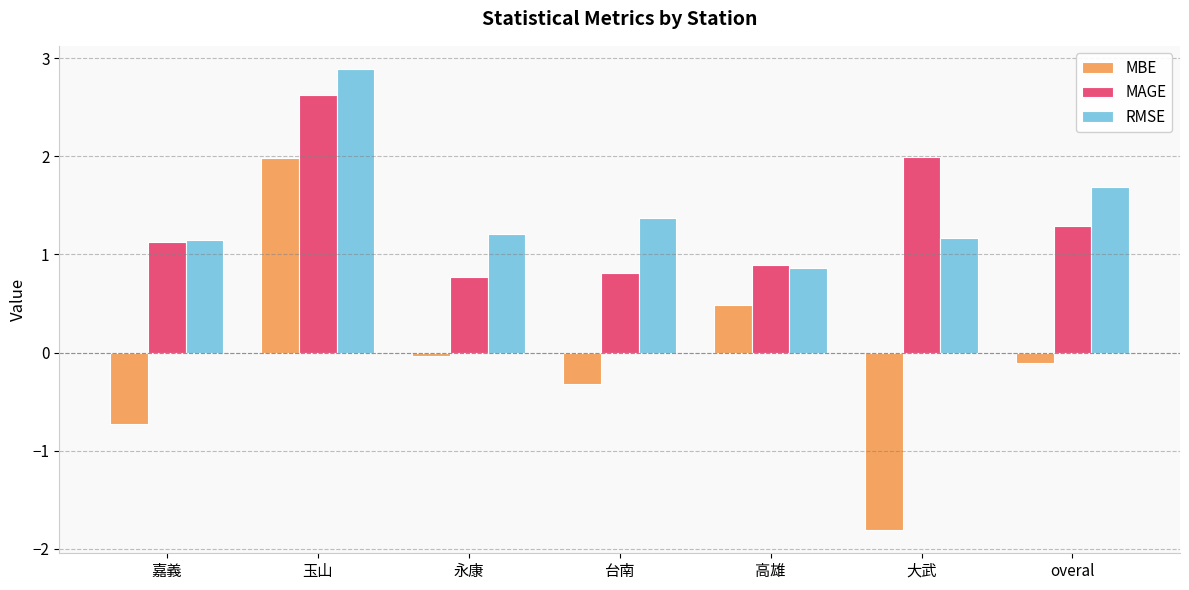

What are all the series names shown in the legend?

MBE, MAGE, RMSE